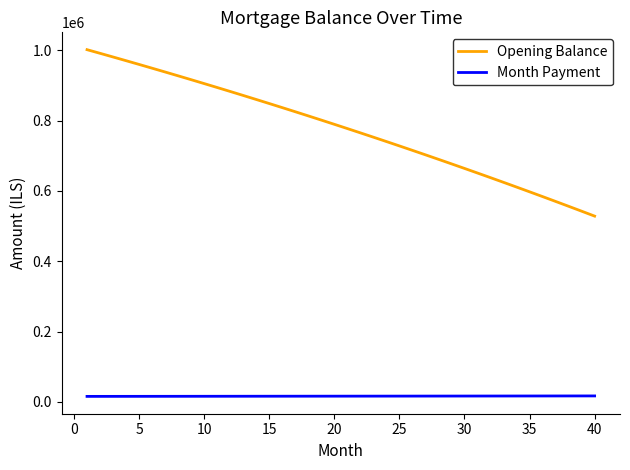

List the series in order of their peak value, lowest first.

Month Payment, Opening Balance